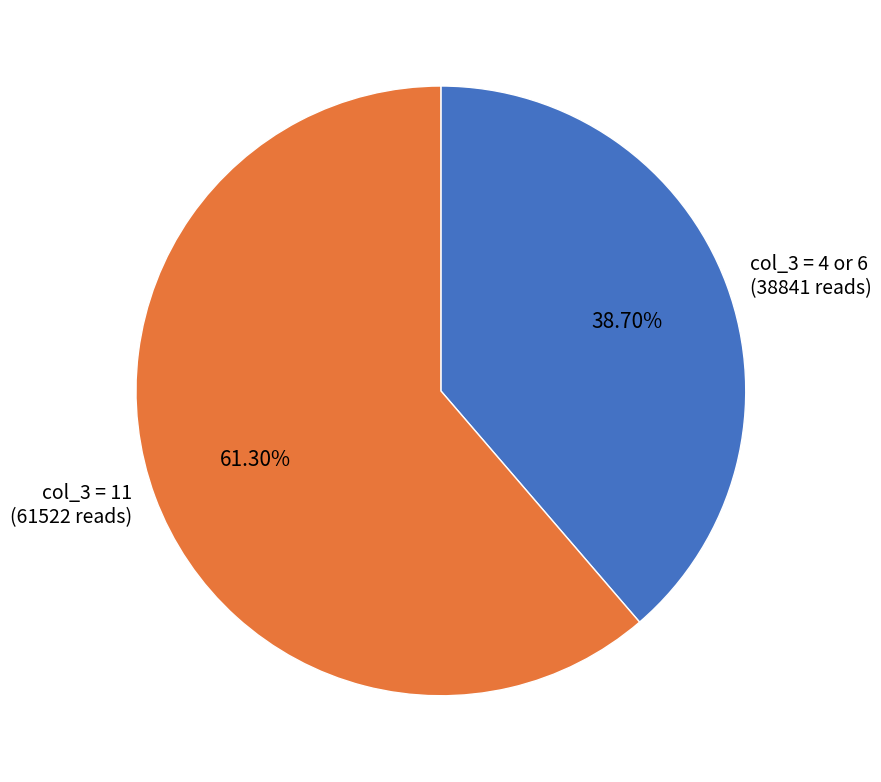

Which category has the smallest portion of the pie?

col_3 = 4 or 6 (38841 reads)